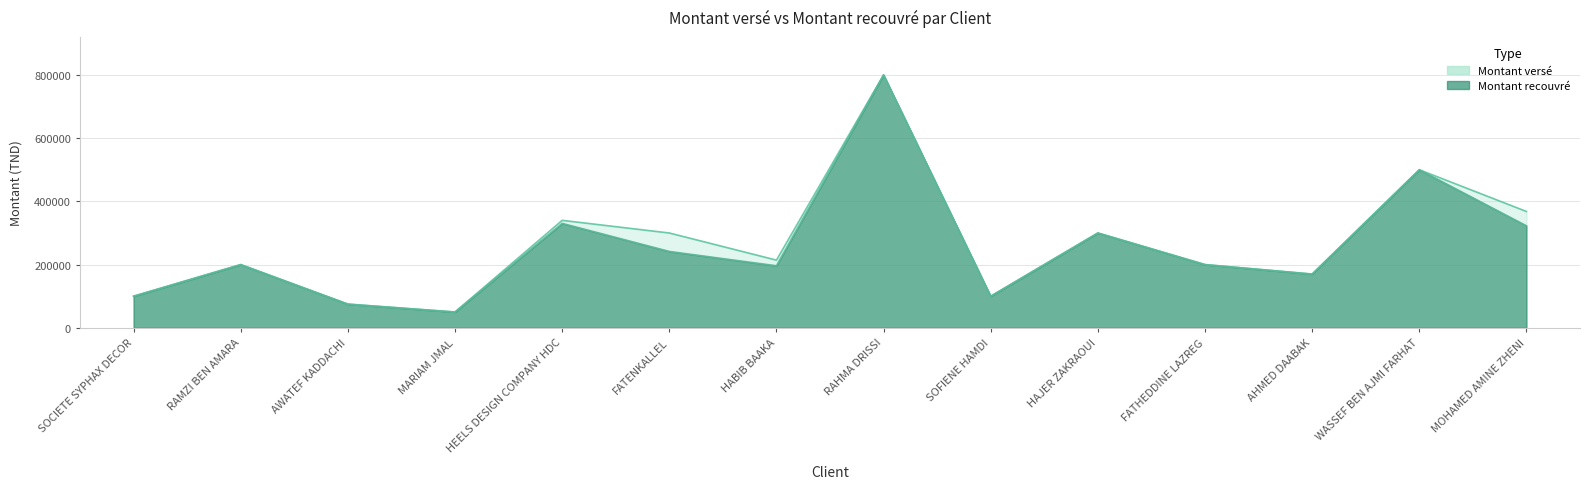

Reading right to left, list all the values displayed in this chart.

Montant versé: MOHAMED AMINE ZHENI=368063	WASSEF BEN AJMI FARHAT=500000	AHMED DAABAK=170000	FATHEDDINE LAZREG=200000	HAJER ZAKRAOUI=300000	SOFIENE HAMDI=100000	RAHMA DRISSI=800000	HABIB BAAKA=214180	FATENKALLEL=300000	HEELS DESIGN COMPANY HDC=340000	MARIAM JMAL=50000	AWATEF KADDACHI=75000	RAMZI BEN AMARA=200000	SOCIETE SYPHAX DECOR=100000
Montant recouvré: MOHAMED AMINE ZHENI=322603	WASSEF BEN AJMI FARHAT=500000	AHMED DAABAK=170000	FATHEDDINE LAZREG=200000	HAJER ZAKRAOUI=300000	SOFIENE HAMDI=100000	RAHMA DRISSI=800000	HABIB BAAKA=196330	FATENKALLEL=241595	HEELS DESIGN COMPANY HDC=330384	MARIAM JMAL=50000	AWATEF KADDACHI=75000	RAMZI BEN AMARA=200000	SOCIETE SYPHAX DECOR=100000